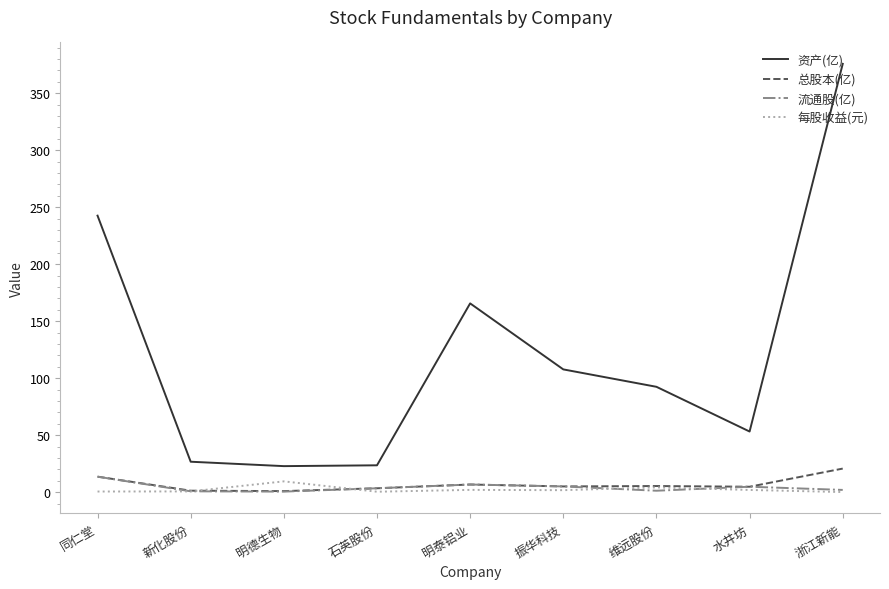

List the series in order of their peak value, lowest first.

每股收益(元), 流通股(亿), 总股本(亿), 资产(亿)